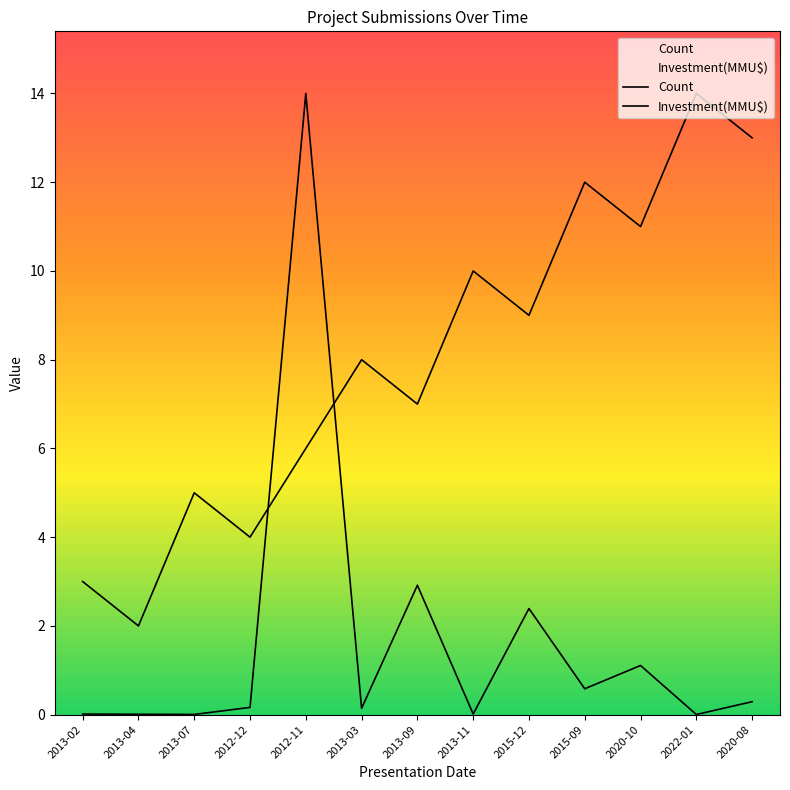

At which label does Count first exceed 8?

2013-11